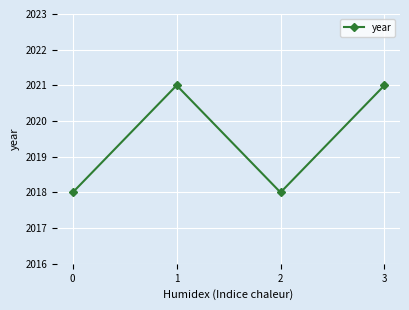

What is the difference between the maximum and minimum values?

3